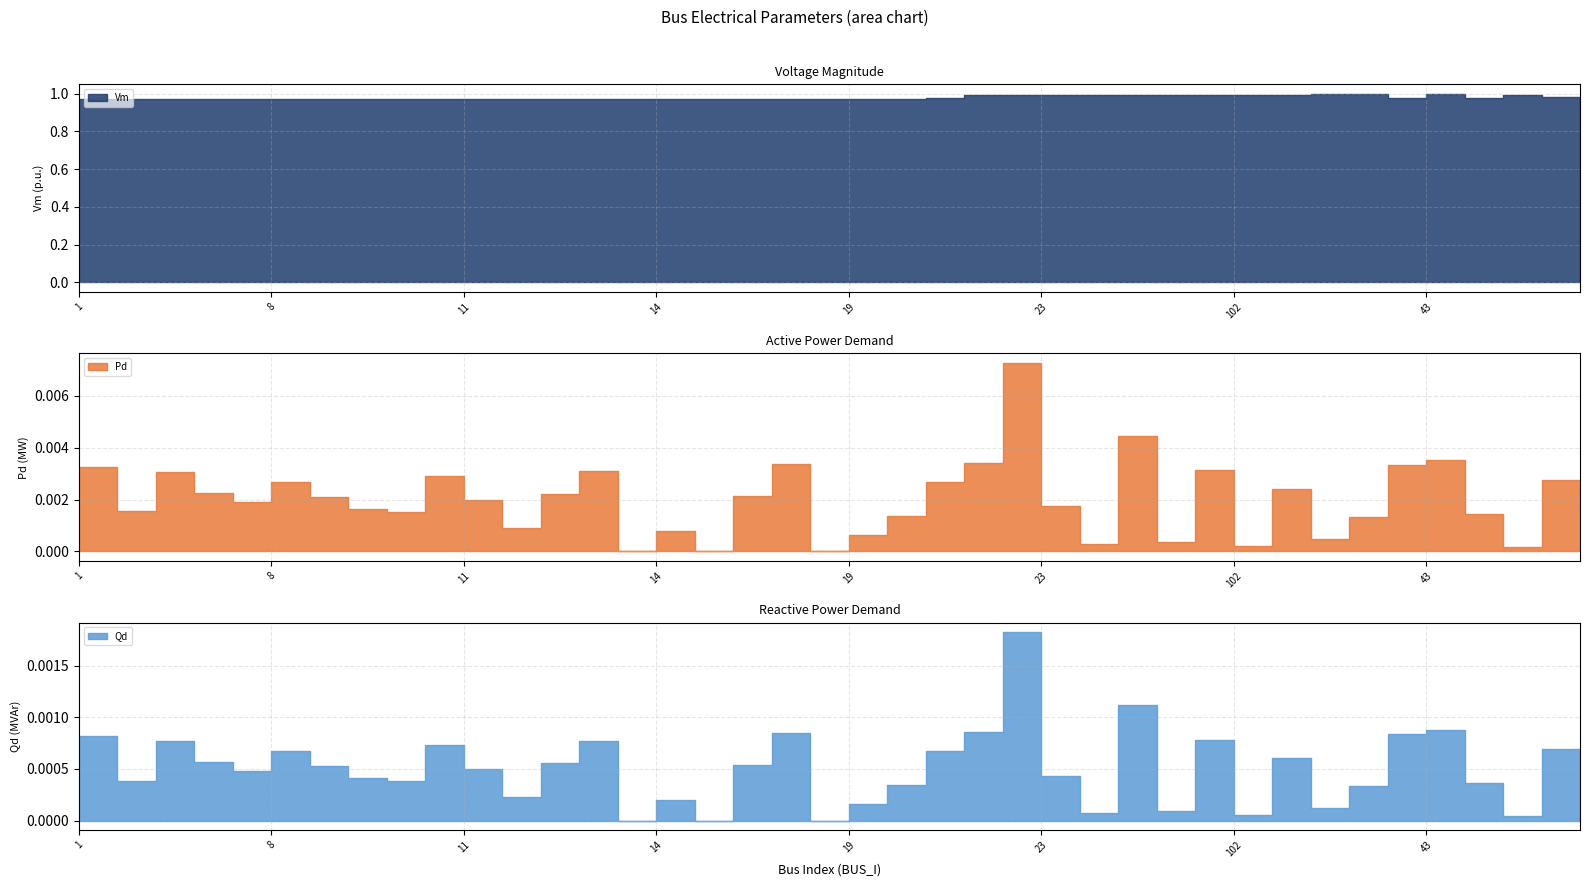

List the labels in order of Qd value, smallest first.

27, 15, 18, 103, 102, 24, 30, 28, 19, 14, 12, 42, 20, 32, 54, 9, 2, 7, 23, 5, 11, 6, 16, 13, 4, 48, 29, 8, 31, 10, 3, 26, 56, 1, 53, 17, 21, 43, 25, 22